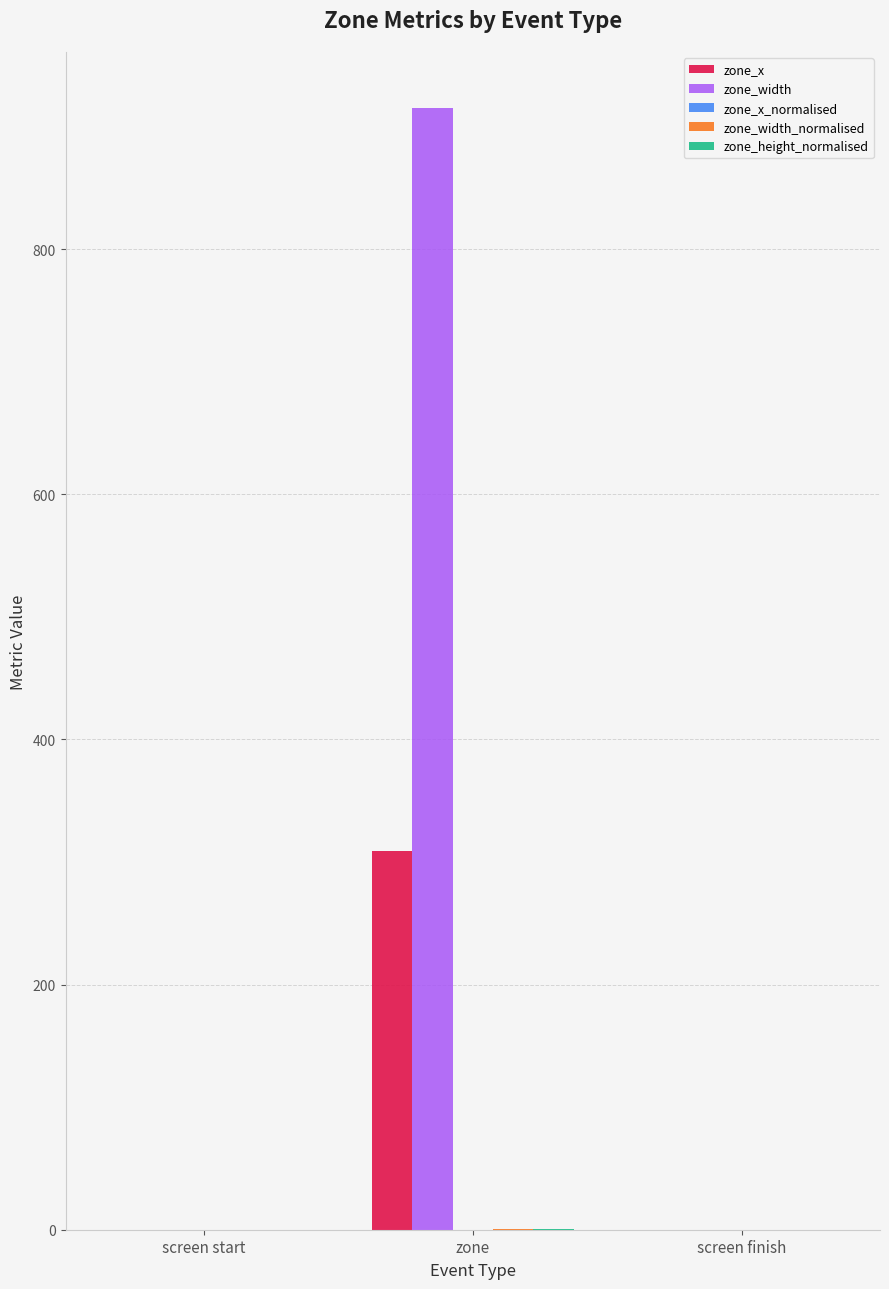

Between zone and screen finish, which series saw the biggest shift?

zone_width